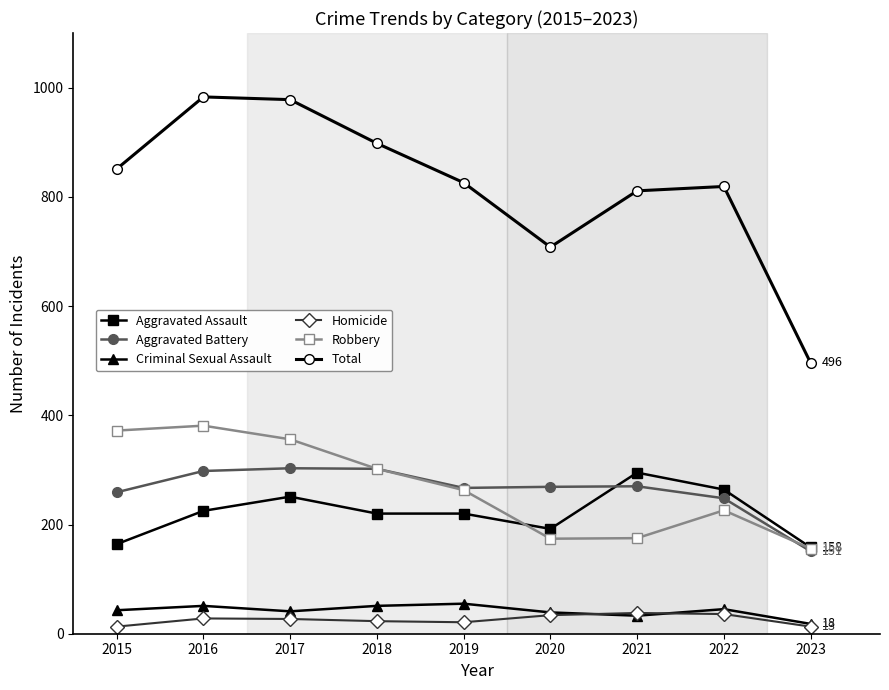

Is it true that Aggravated Battery equals 448 at 2015?

False